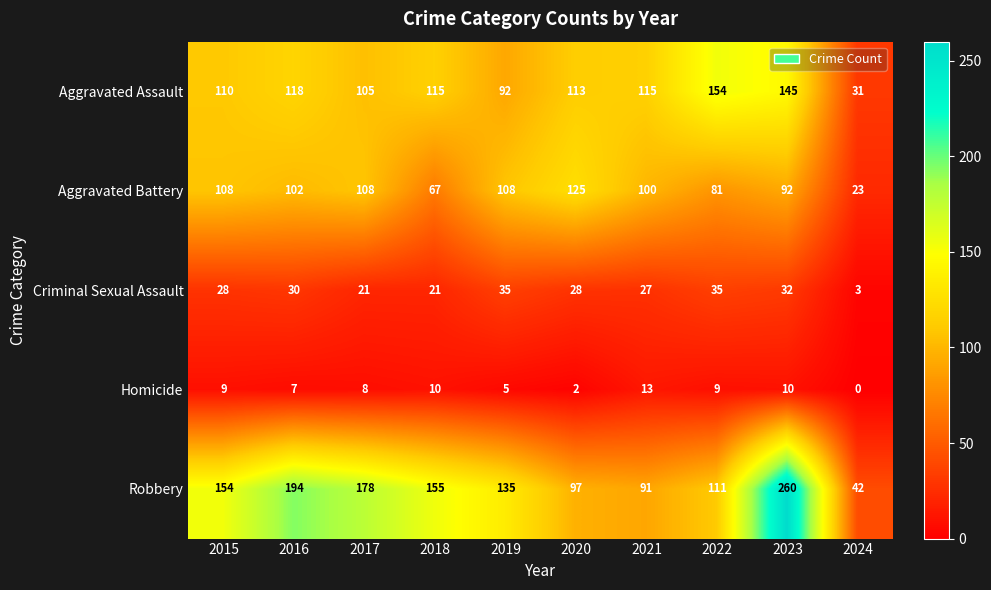

Is it true that Criminal Sexual Assault equals 3 at 2024?

True